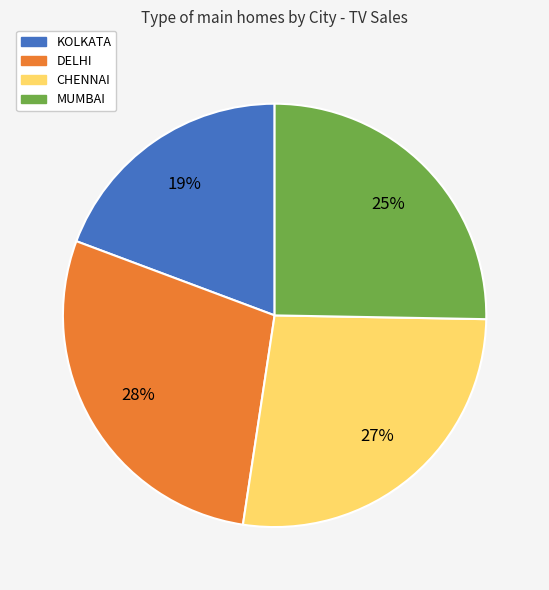

What is the ratio of the value at MUMBAI to the value at DELHI?

0.9